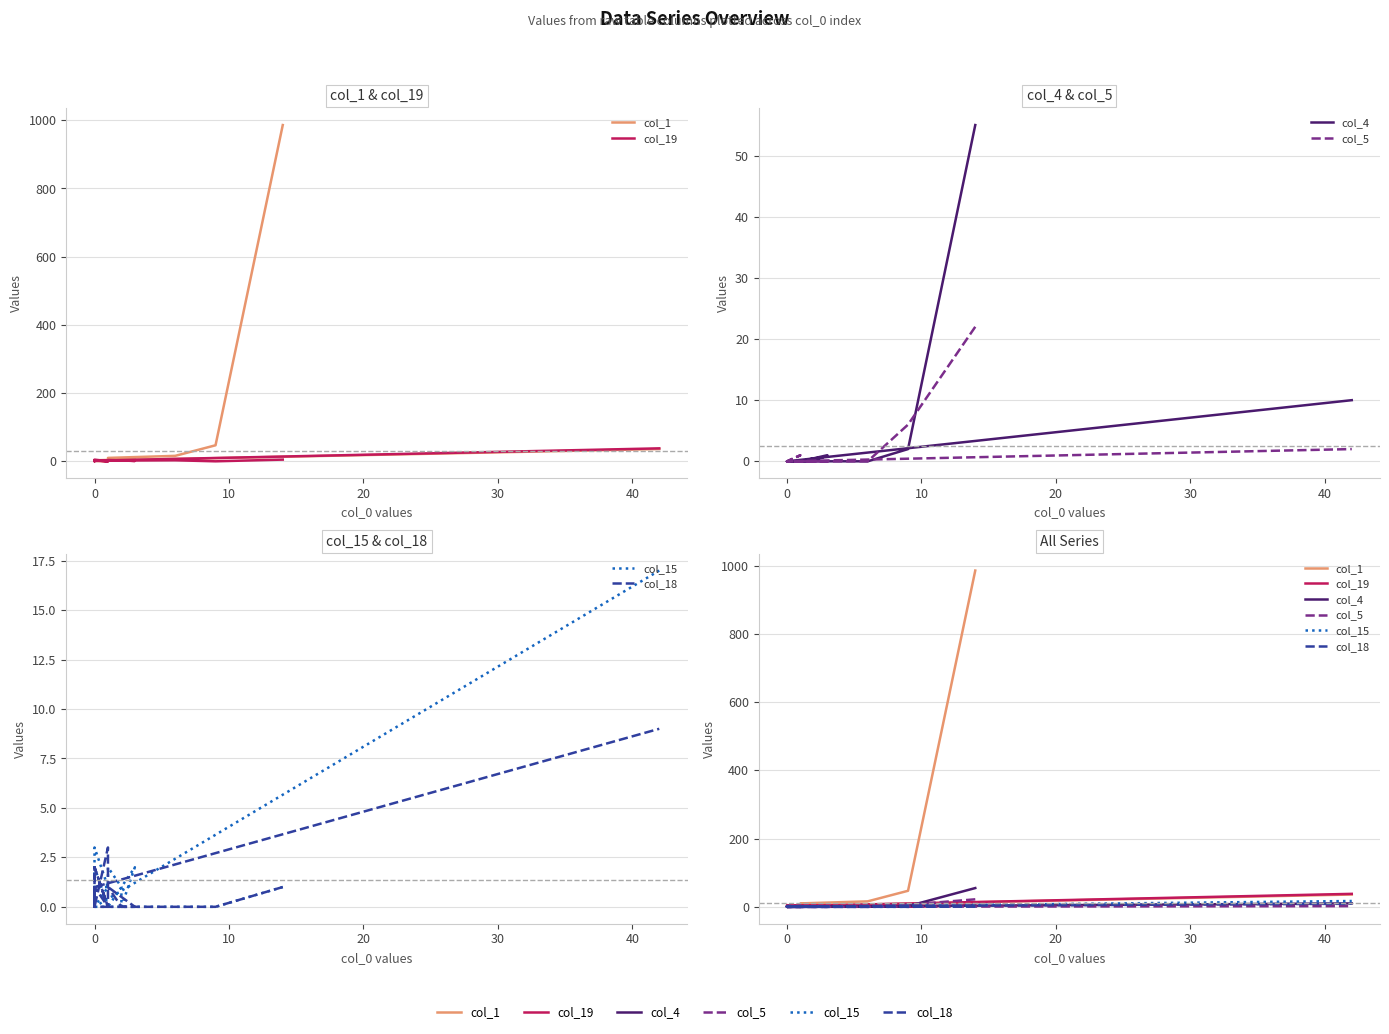

List the series in order of their peak value, highest first.

col_1, col_4, col_19, col_5, col_15, col_18